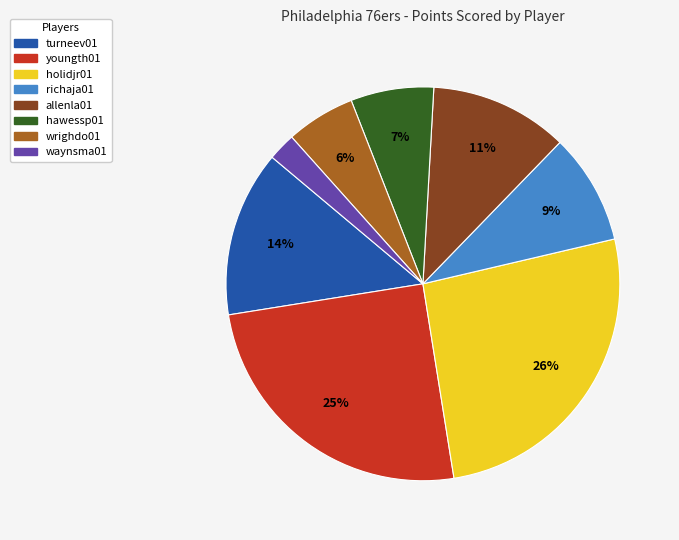

True or false: wrighdo01 accounts for 1% of the total.

False